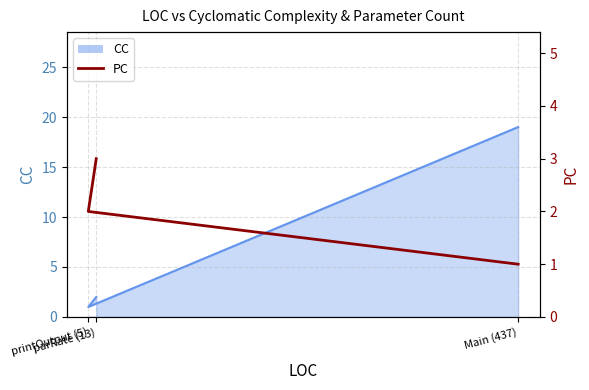

How many data points are less than 2?

1